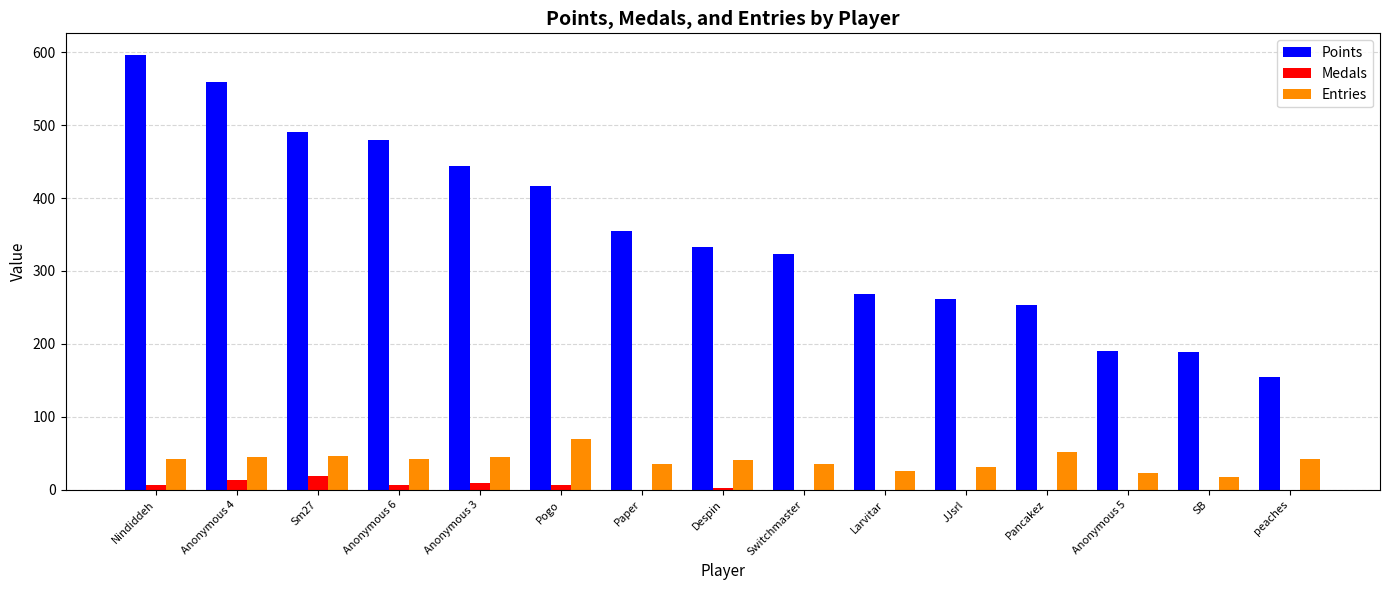

Which series changed the most between Nindiddeh and Anonymous 5?

Points